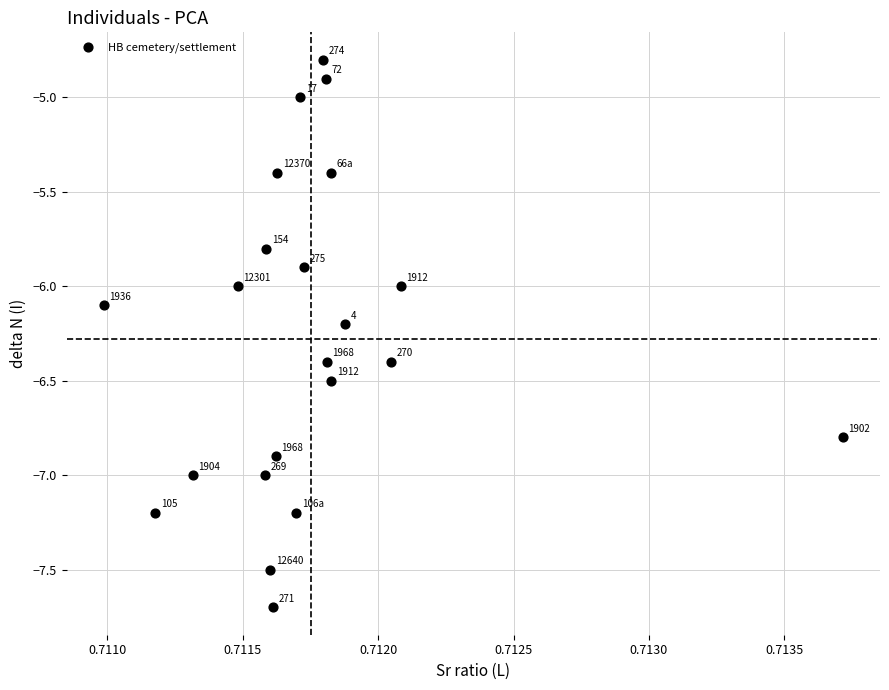

What Y value in the scatter plot is closest to -6?

-6.0